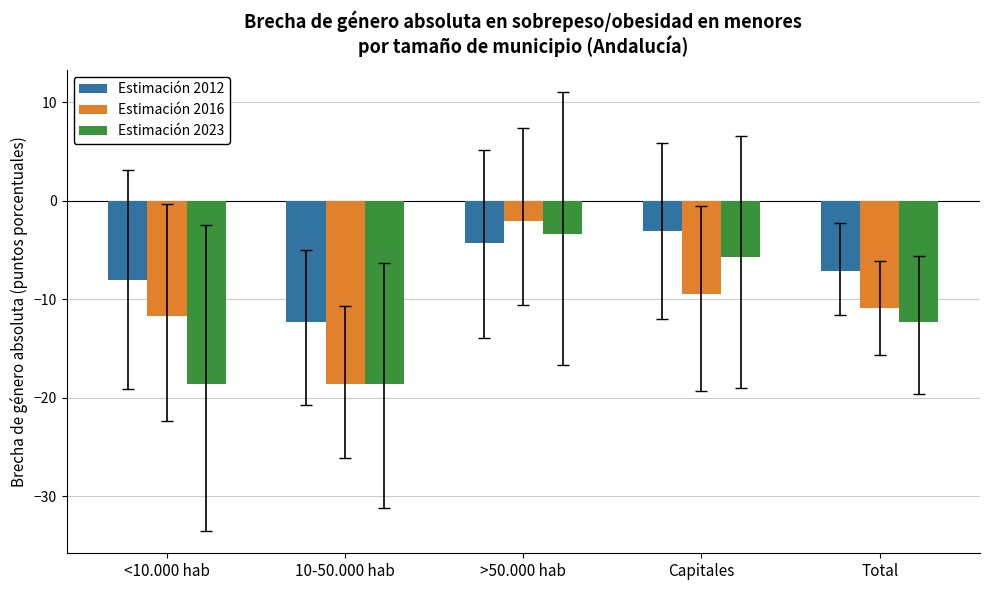

Rank the series by their average value, from highest to lowest.

Estimación 2012, Estimación 2016, Estimación 2023